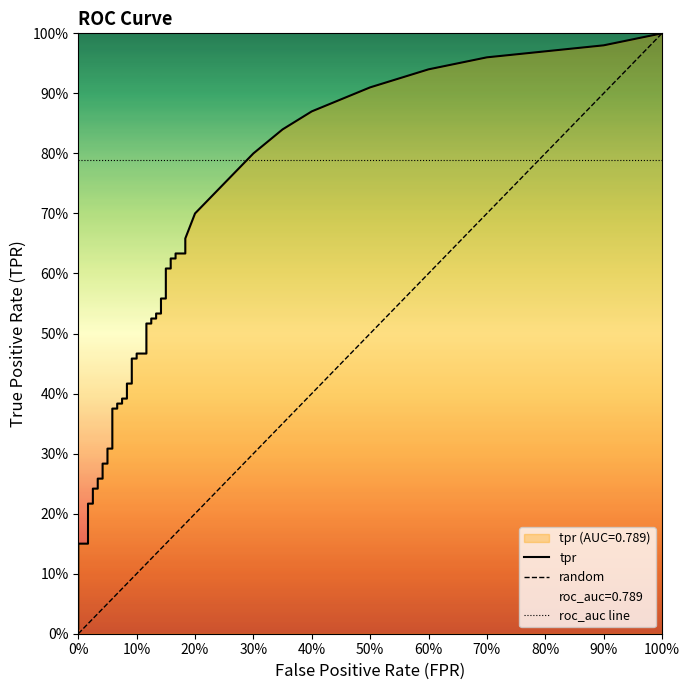

True or false: tpr and fpr cross at least once.

False